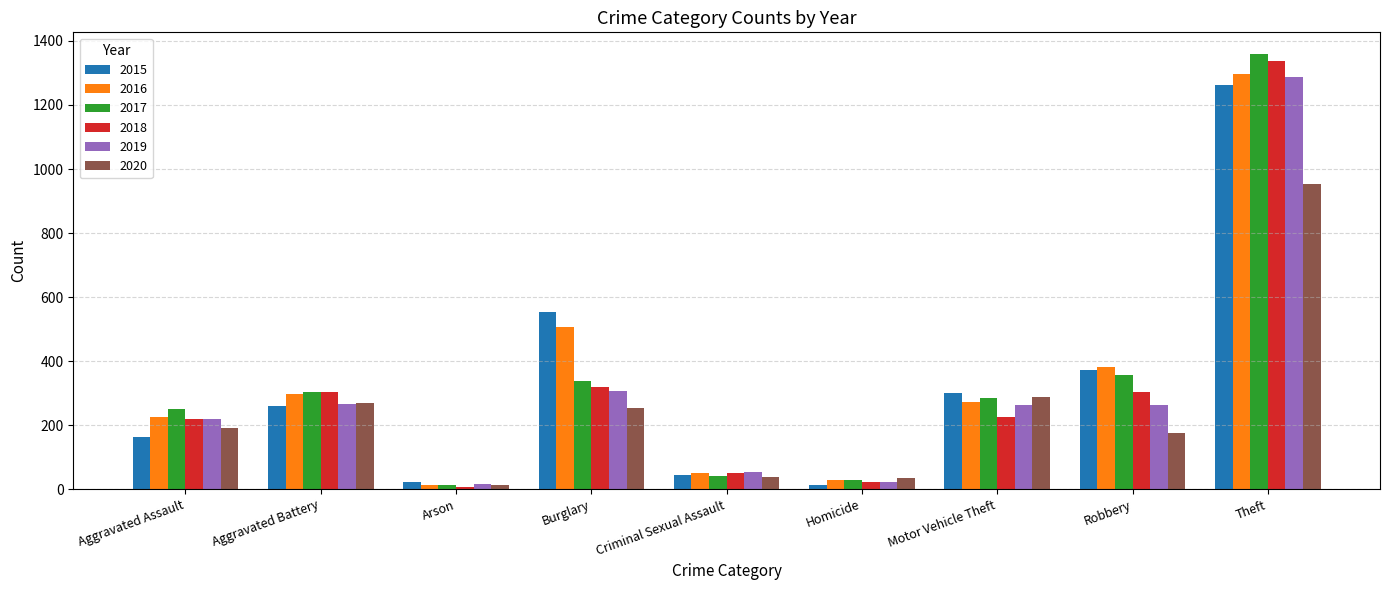

What is the greatest value displayed?

1359